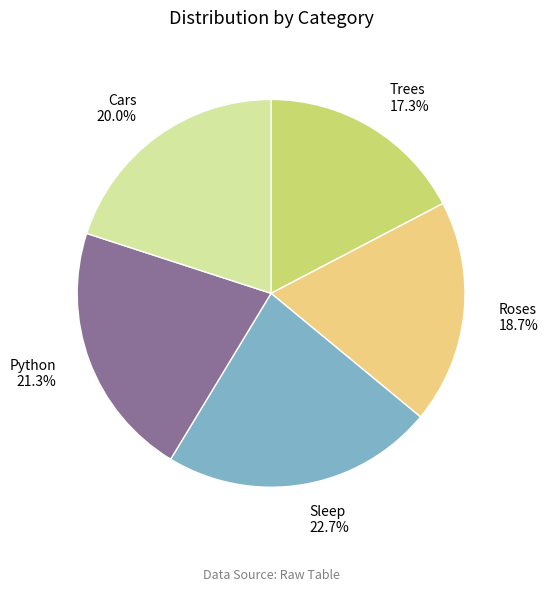

Combined, do Sleep and Trees account for over 50%?

No